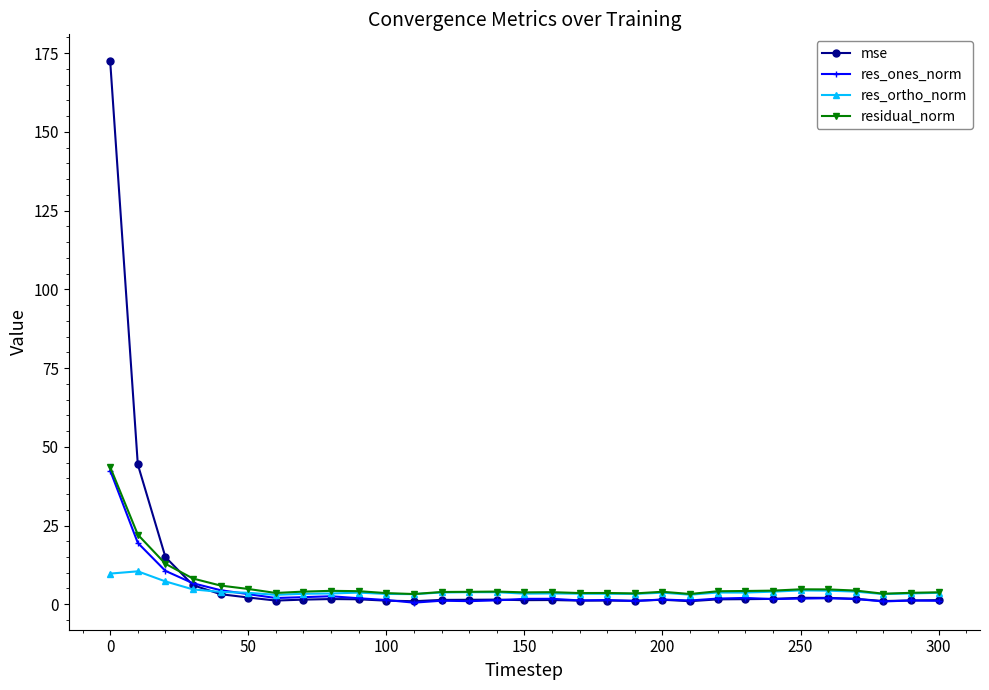

Count the number of categories in the chart.

31